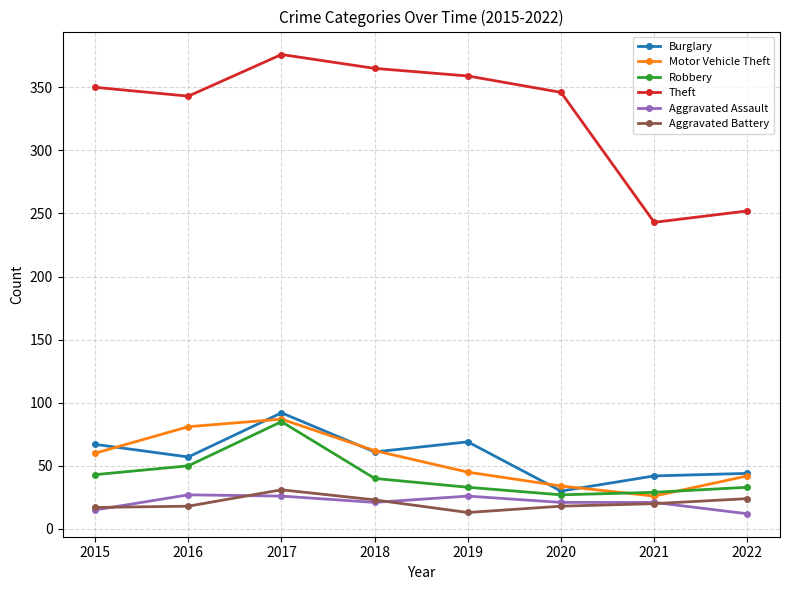

Is it true that Robbery equals 19 at 2018?

False